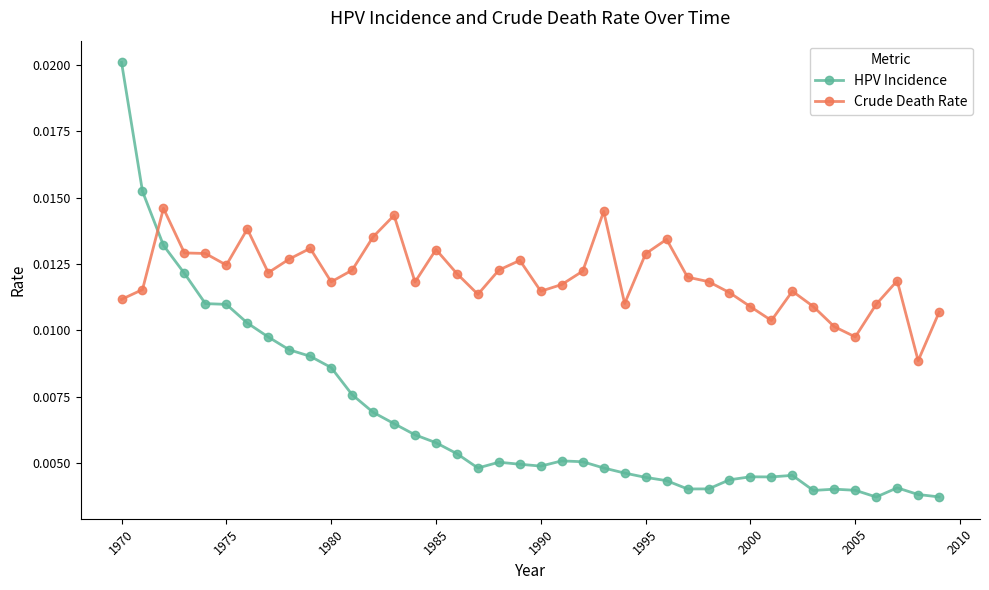

Which series has the widest spread of values?

HPV Incidence